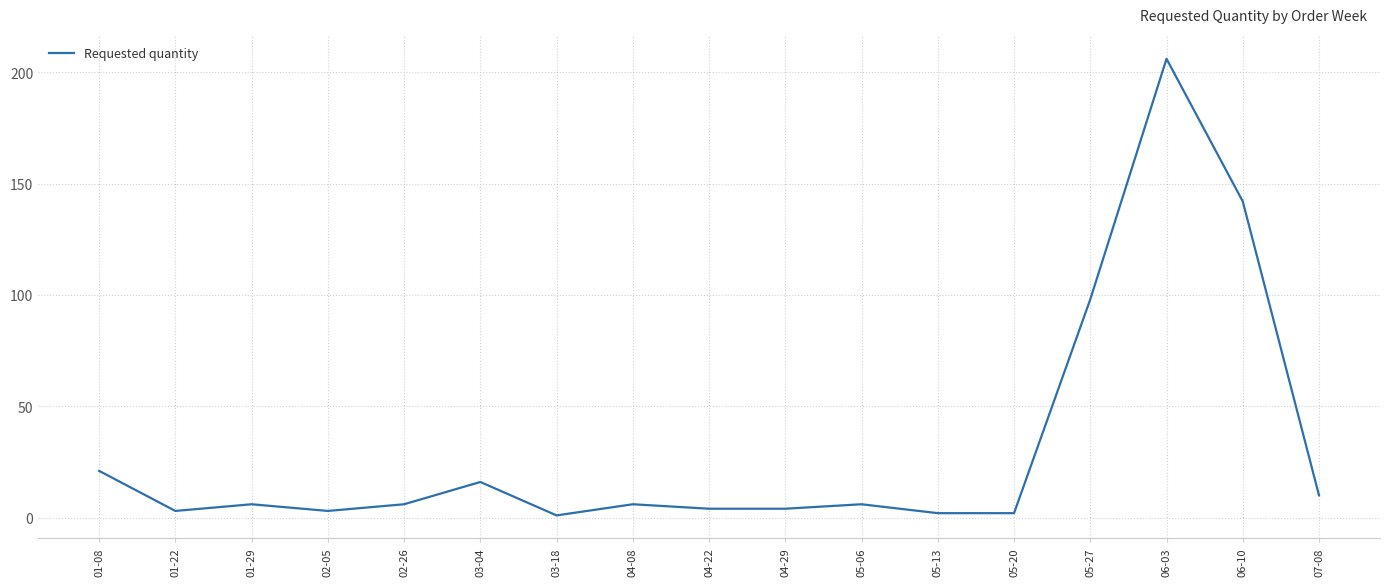

Where is the data nearest to the value 103?

05-27